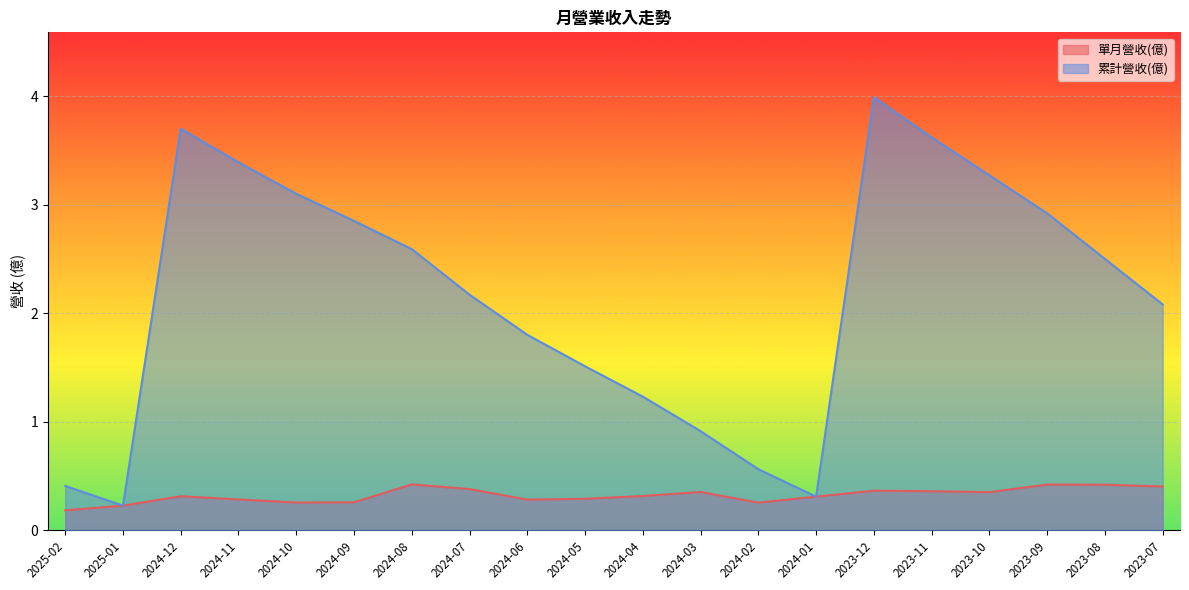

True or false: 單月營收(億) and 累計營收(億) intersect in this chart.

False